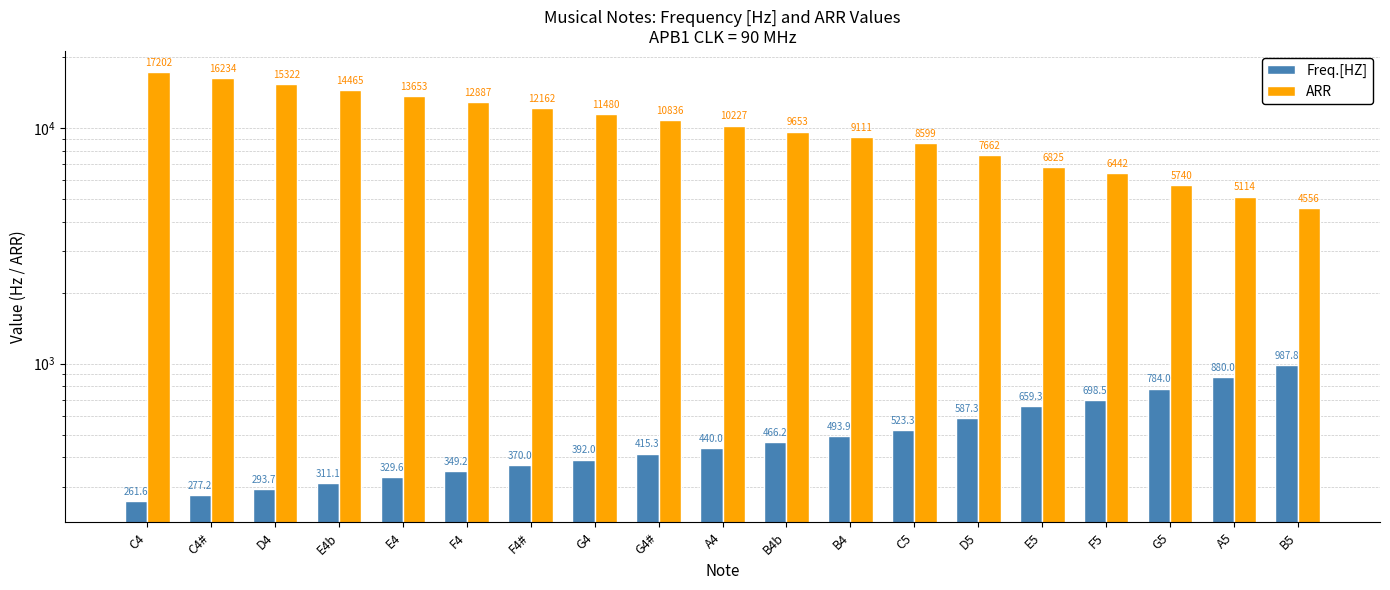

True or false: ARR has a value of 8566.0 at C4#.

False